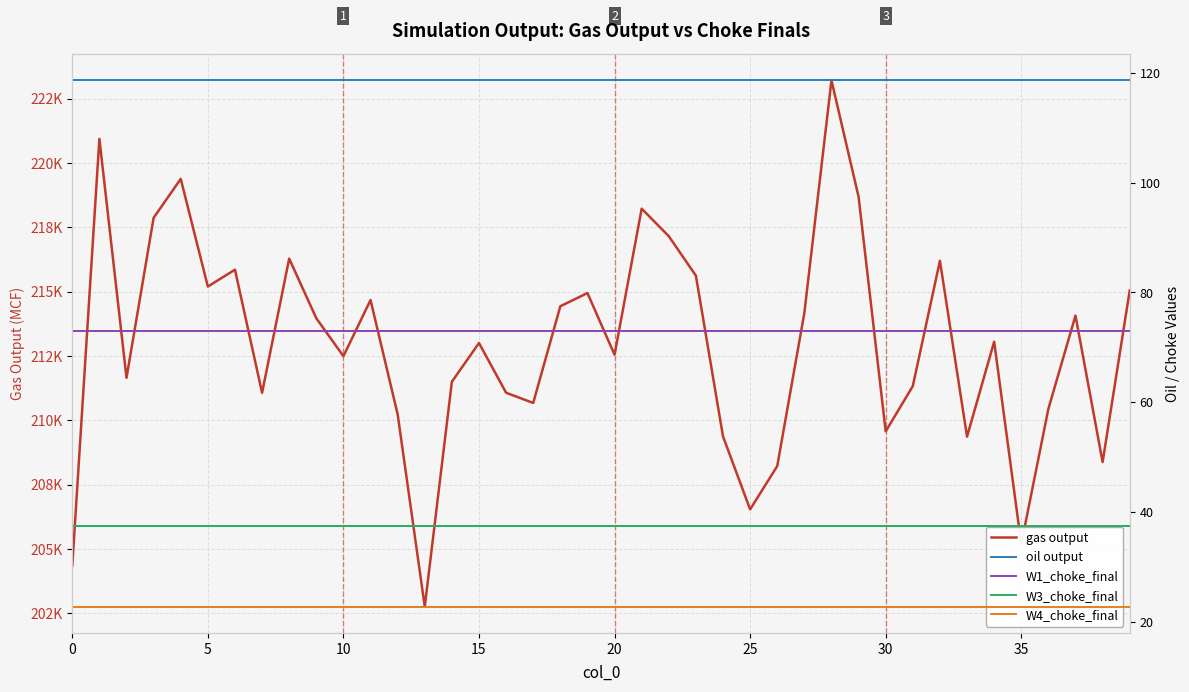

At 29, list the series in order from smallest to largest.

W4_choke_final, W3_choke_final, W1_choke_final, oil output, gas output